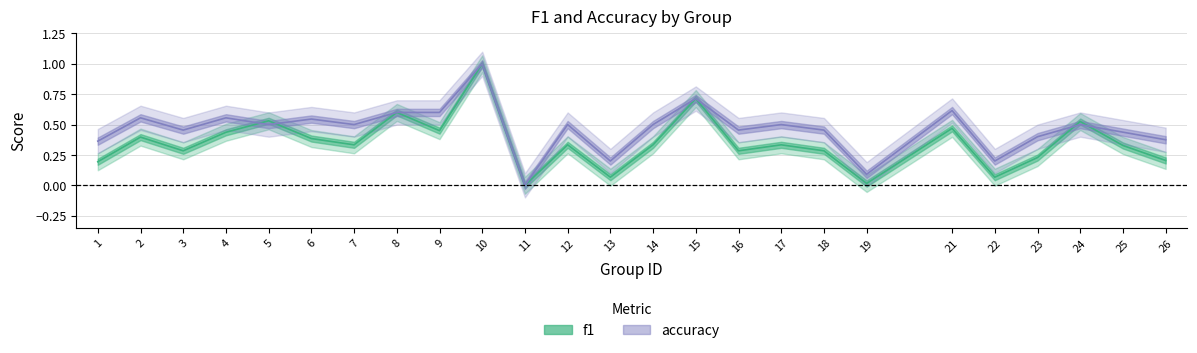

Rank the series by their maximum value, from highest to lowest.

f1, accuracy